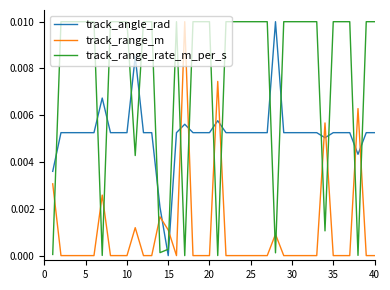

Which series has the largest total across all categories?

track_range_rate_m_per_s